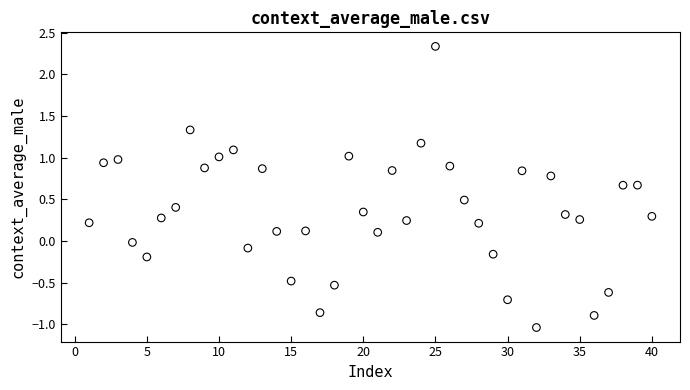

What is the range of X values (max minus min)?

39.0